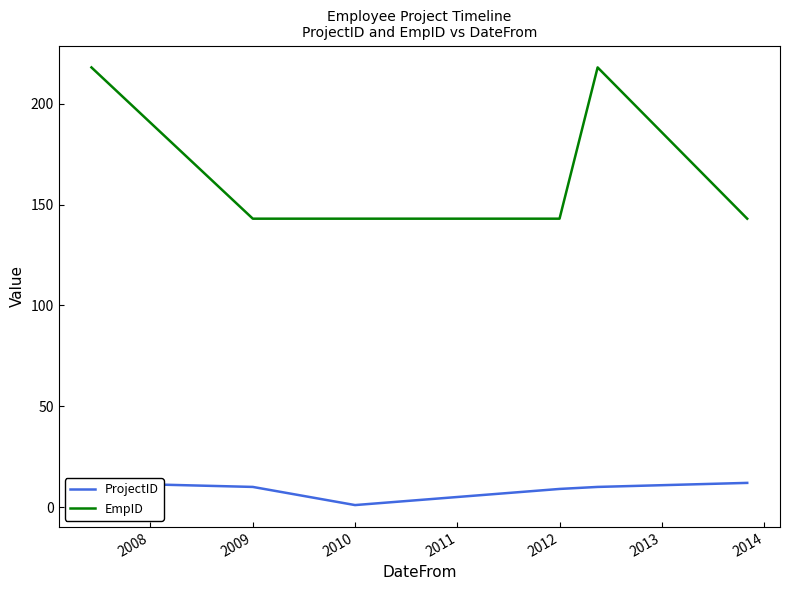

What is the highest value of the ProjectID series?

12